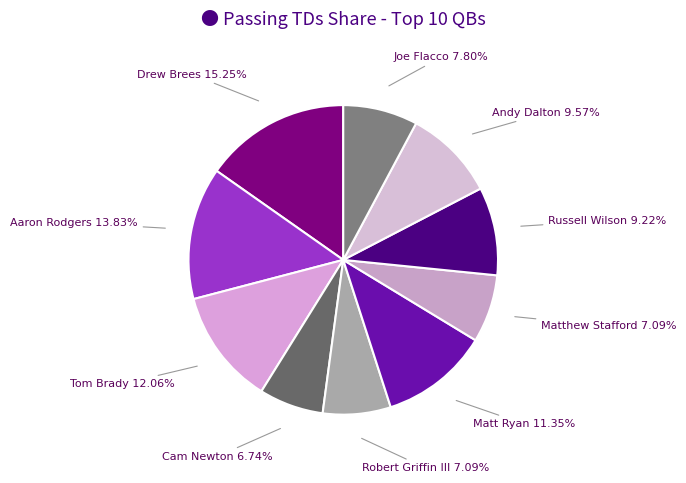

Is the sum of Cam Newton and Tom Brady greater than half?

No